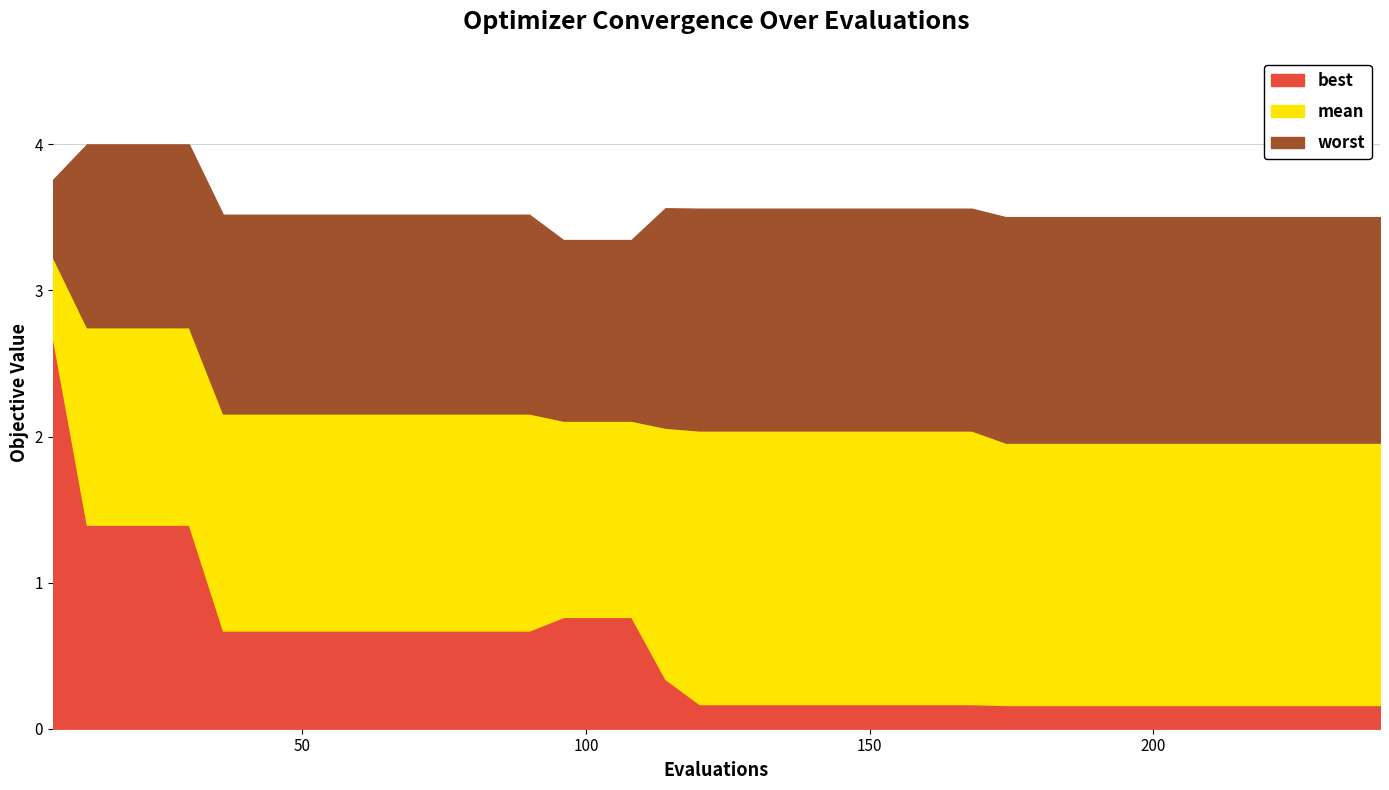

What are all the series names shown in the legend?

best, mean, worst